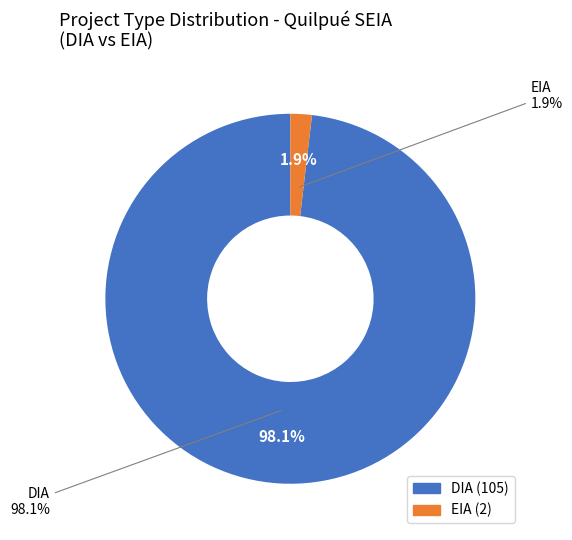

Rank the categories by value from lowest to highest.

EIA, DIA